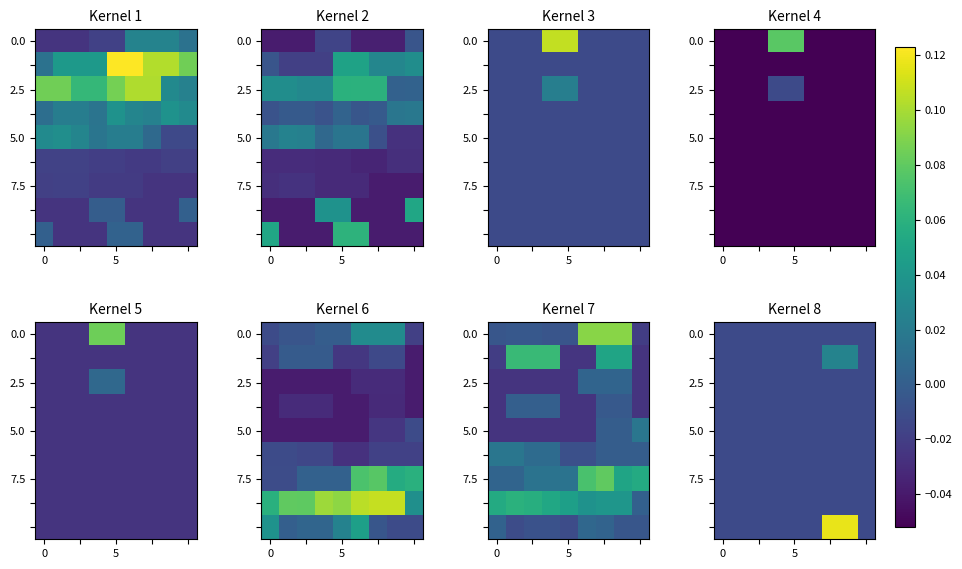

What is the difference between the highest and lowest values at 7?

0.1